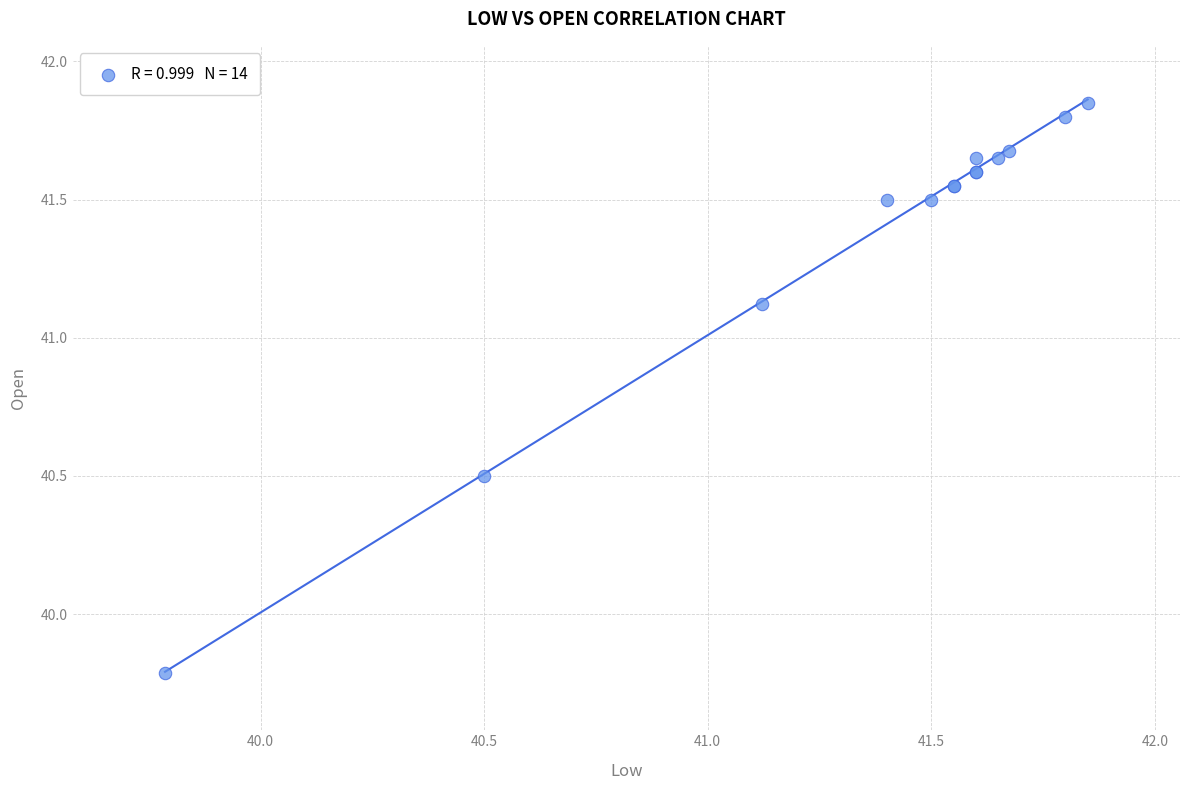

What Y value in the scatter plot is closest to 40?

39.8